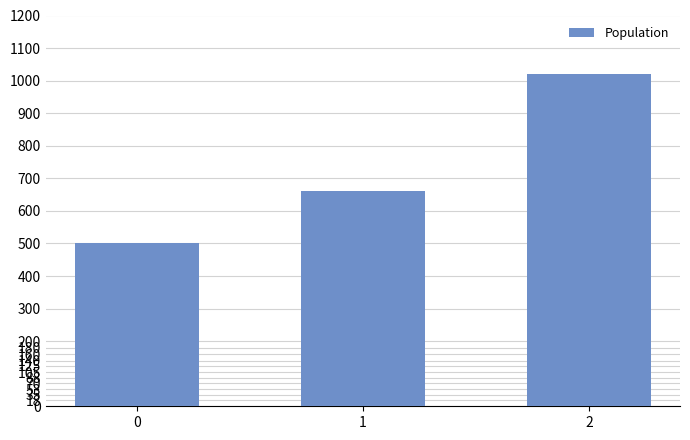

What is the average value?

727